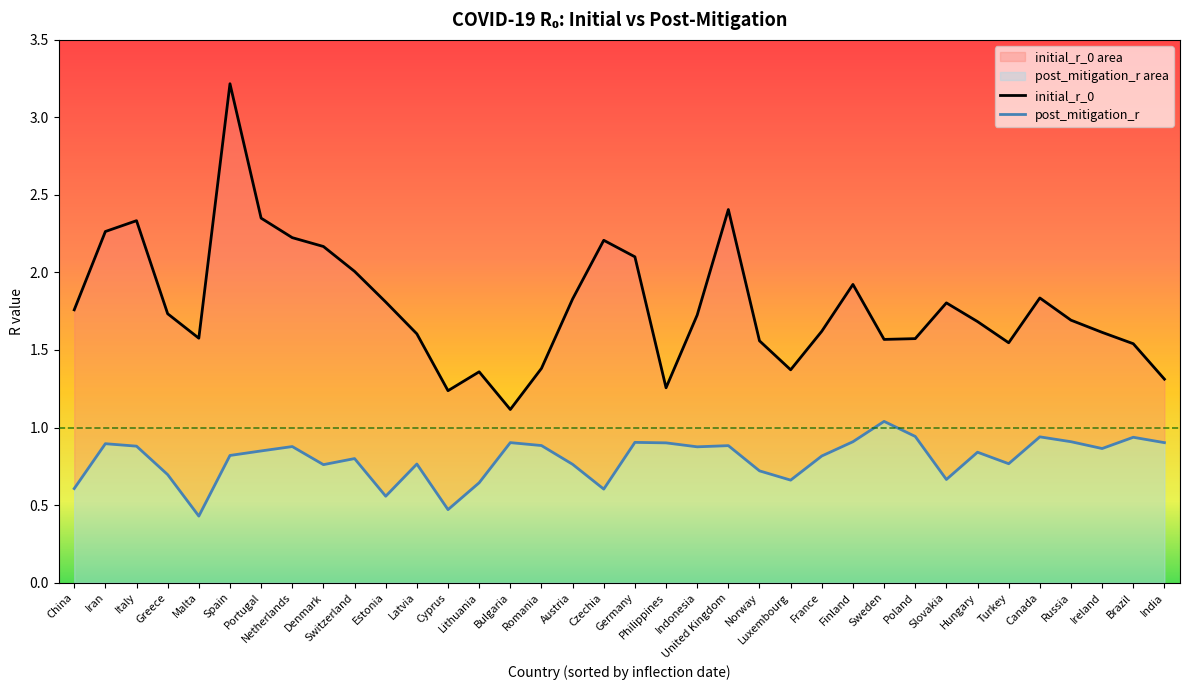

At which category does initial_r_0 reach its first local valley?

Malta